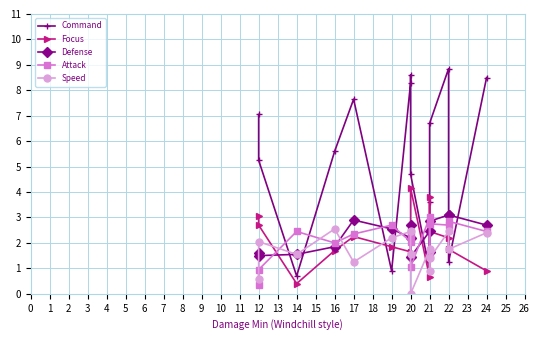

Between 14 and 22, which is larger?

22